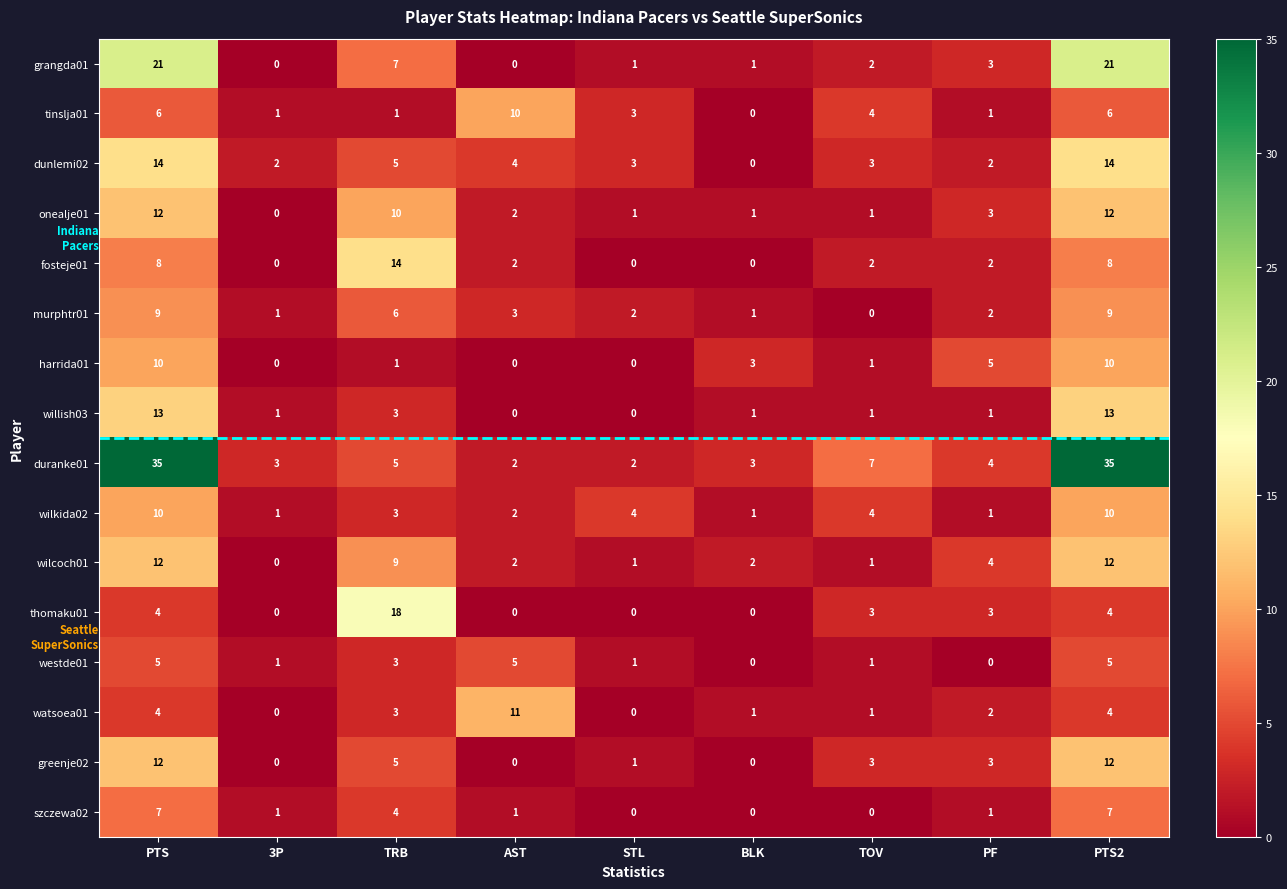

Which series changed the most between BLK and PTS2?

duranke01